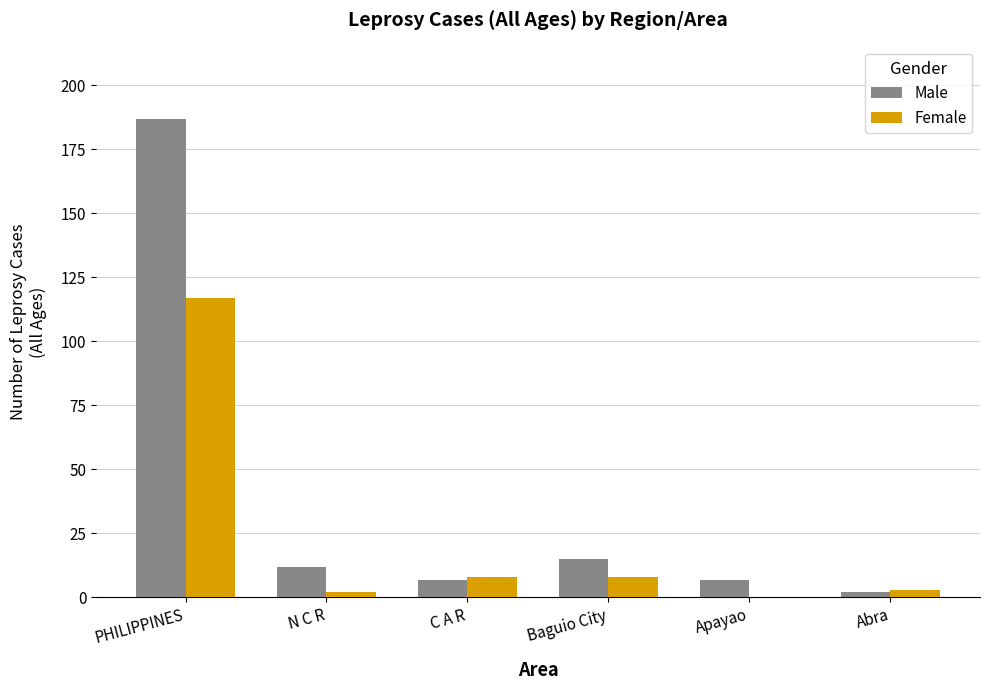

Which series changed the most between PHILIPPINES and Apayao?

Male